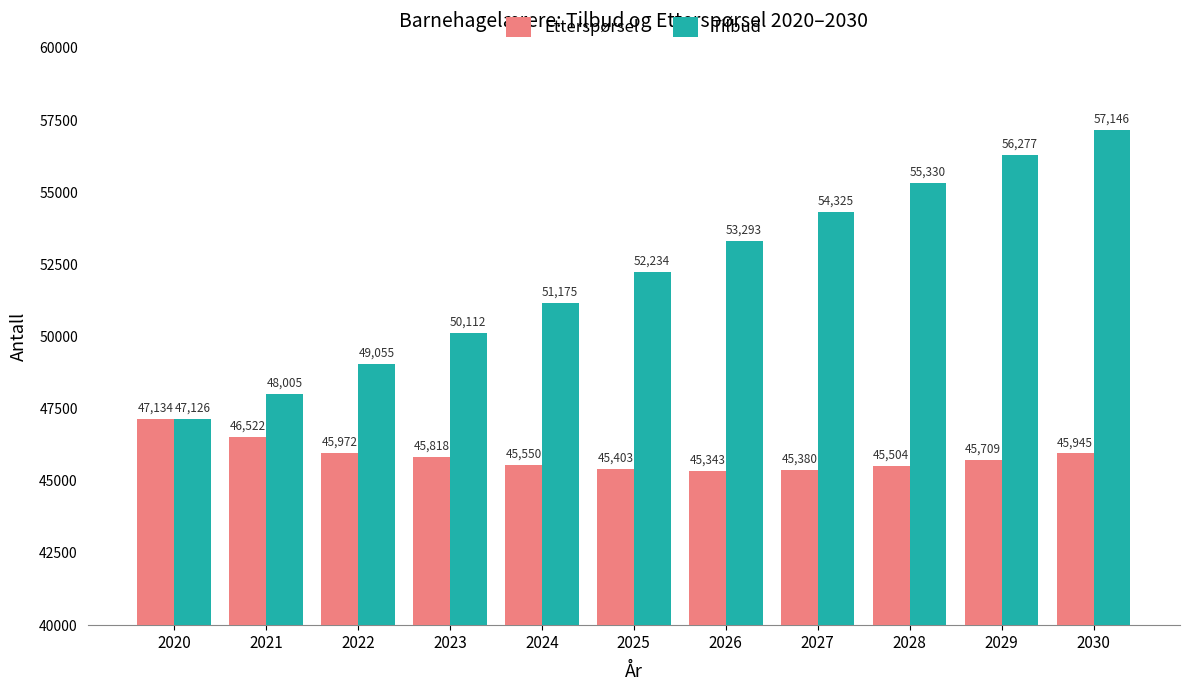

Reading left to right, extract all data points from this chart.

Etterspørsel: 2020=47134	2021=46522	2022=45972	2023=45818	2024=45550	2025=45403	2026=45343	2027=45380	2028=45504	2029=45709	2030=45945
Tilbud: 2020=47126	2021=48005	2022=49055	2023=50112	2024=51175	2025=52234	2026=53293	2027=54325	2028=55330	2029=56277	2030=57146